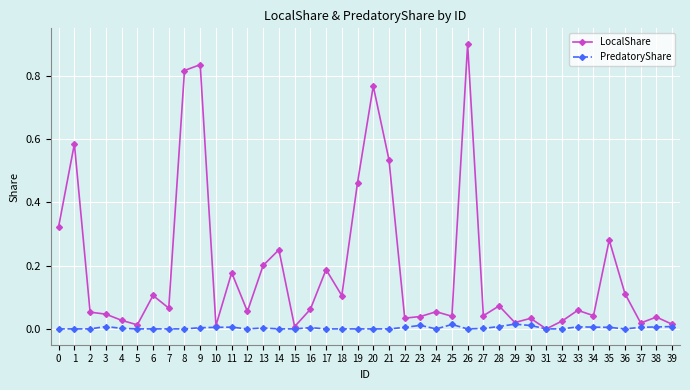

Count the number of categories in the chart.

40